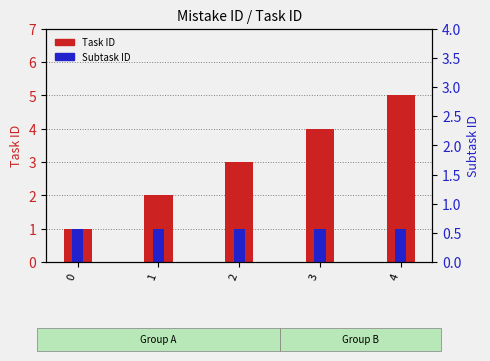

What are all the series names shown in the legend?

Task ID, Subtask ID